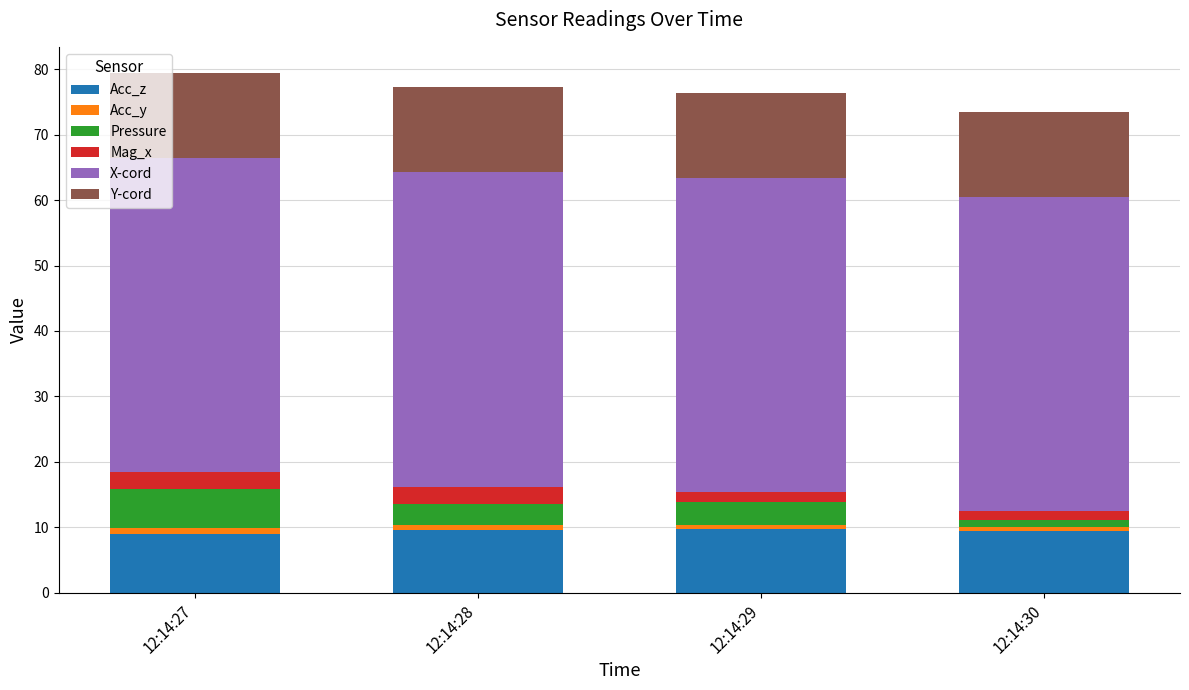

What is the lowest value of the Acc_z series?

9.0